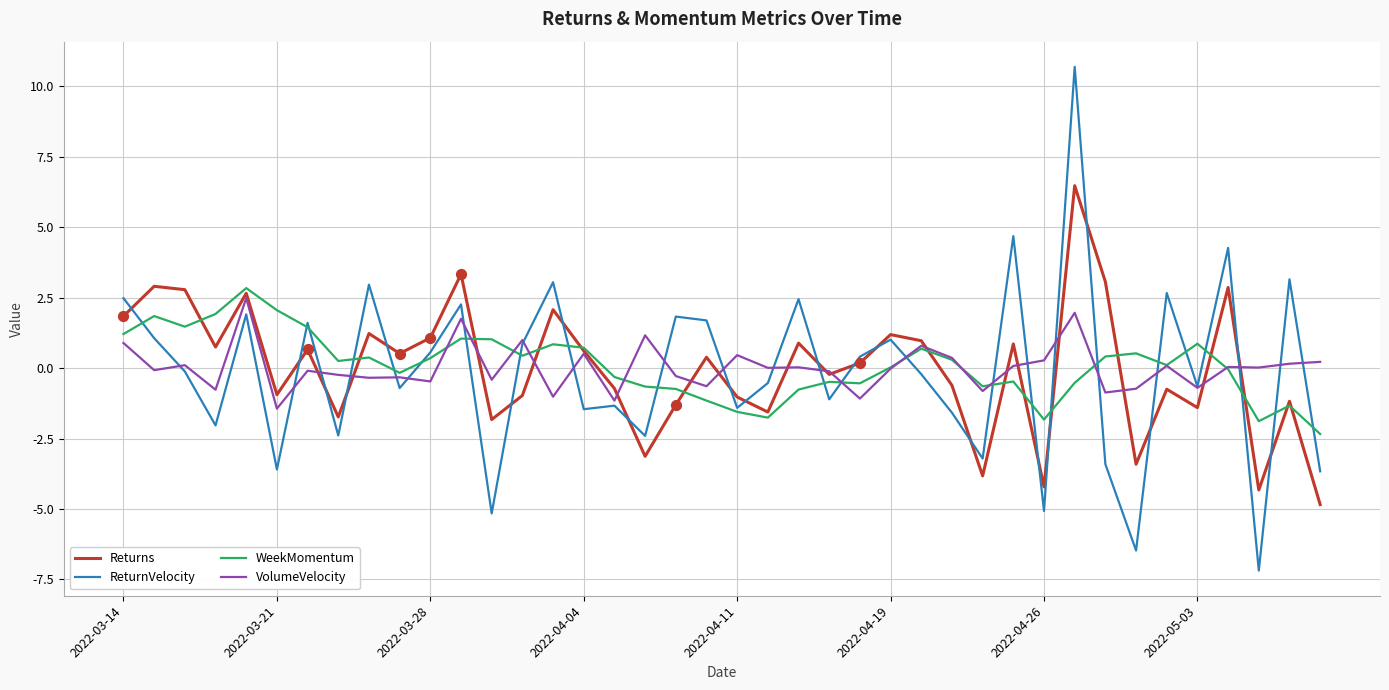

At how many categories does at least one series exceed 6?

1